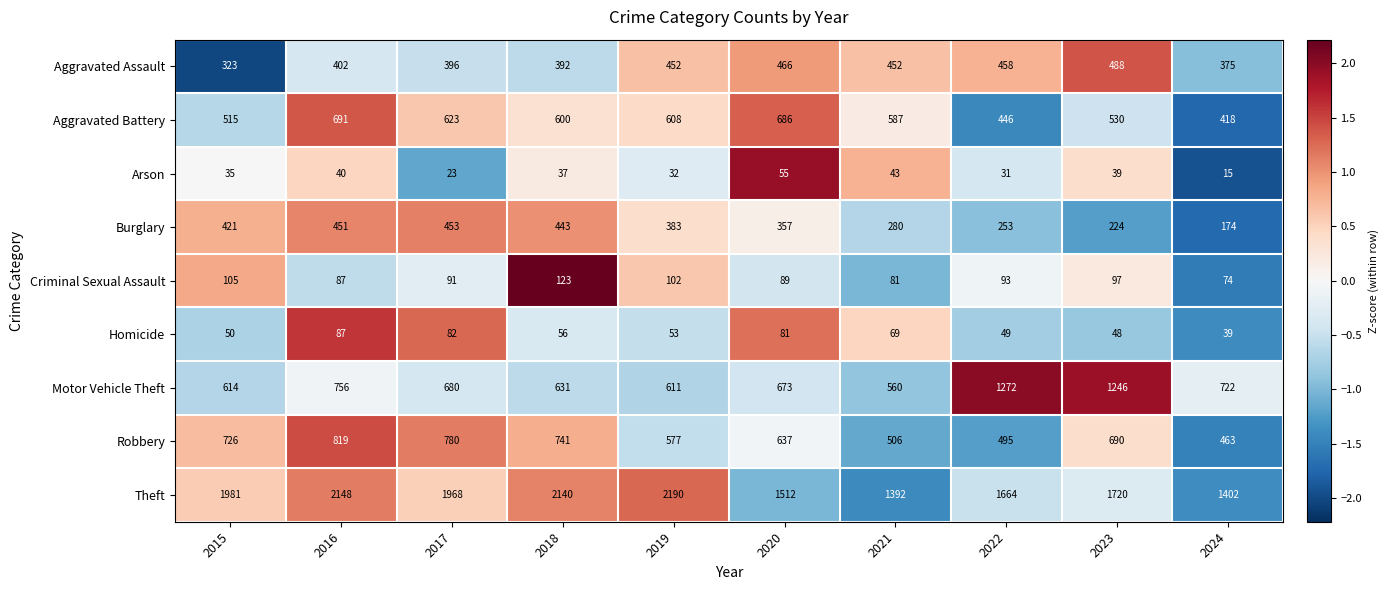

The Motor Vehicle Theft series shows 680 at 2017. True or false?

True